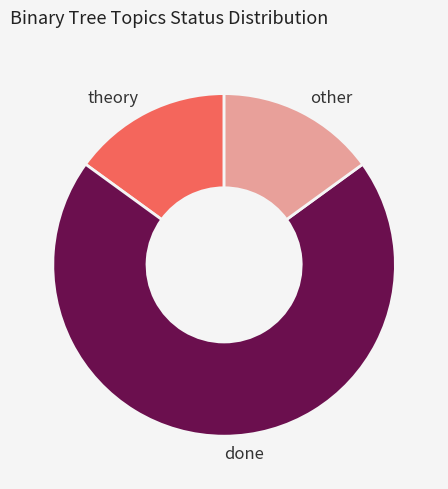

The other slice represents 15% of the pie. True or false?

True